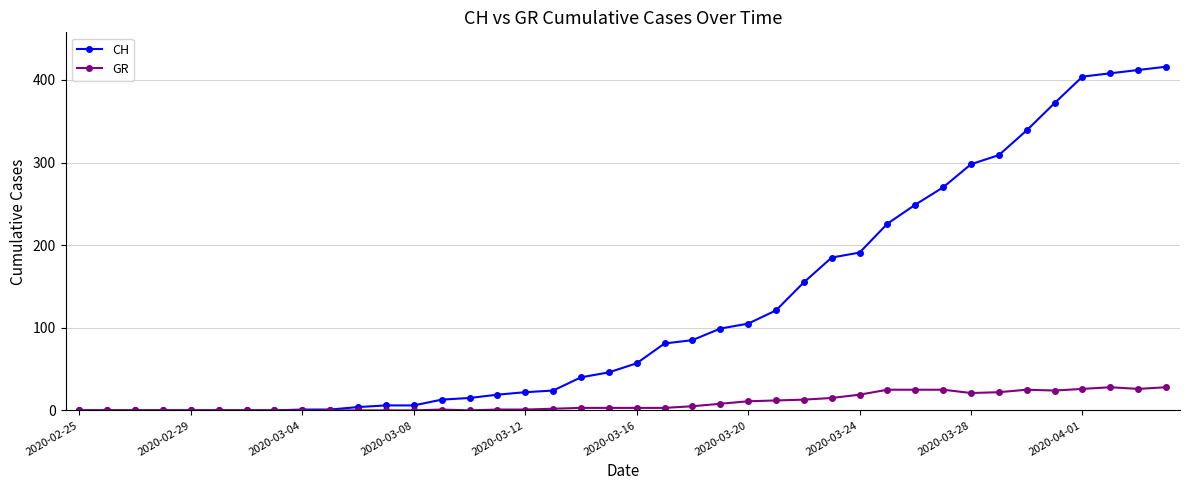

How many distinct data groups are displayed?

2